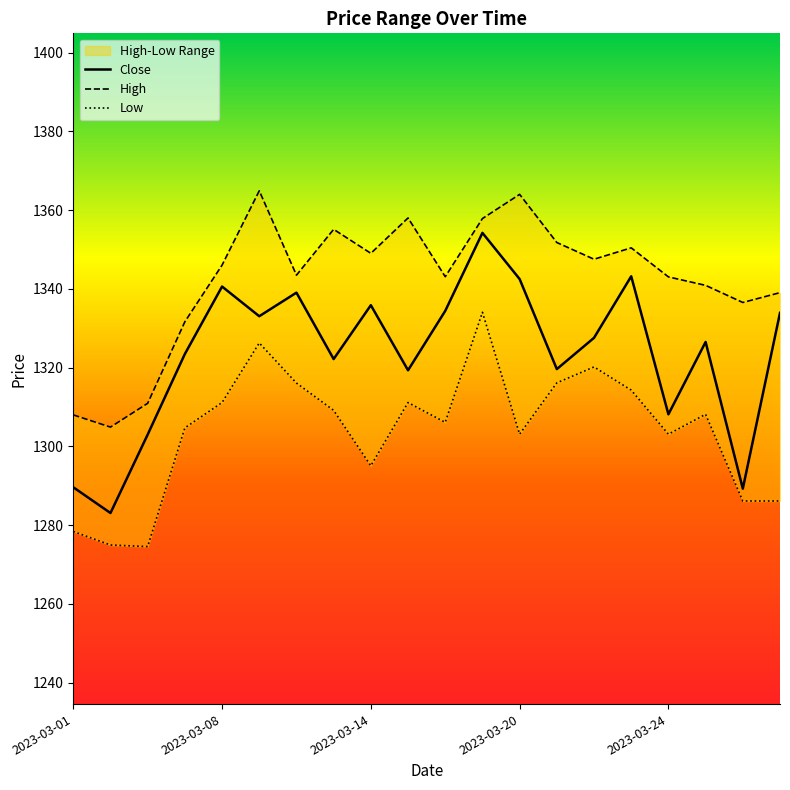

What is the maximum value for Close?

1354.2